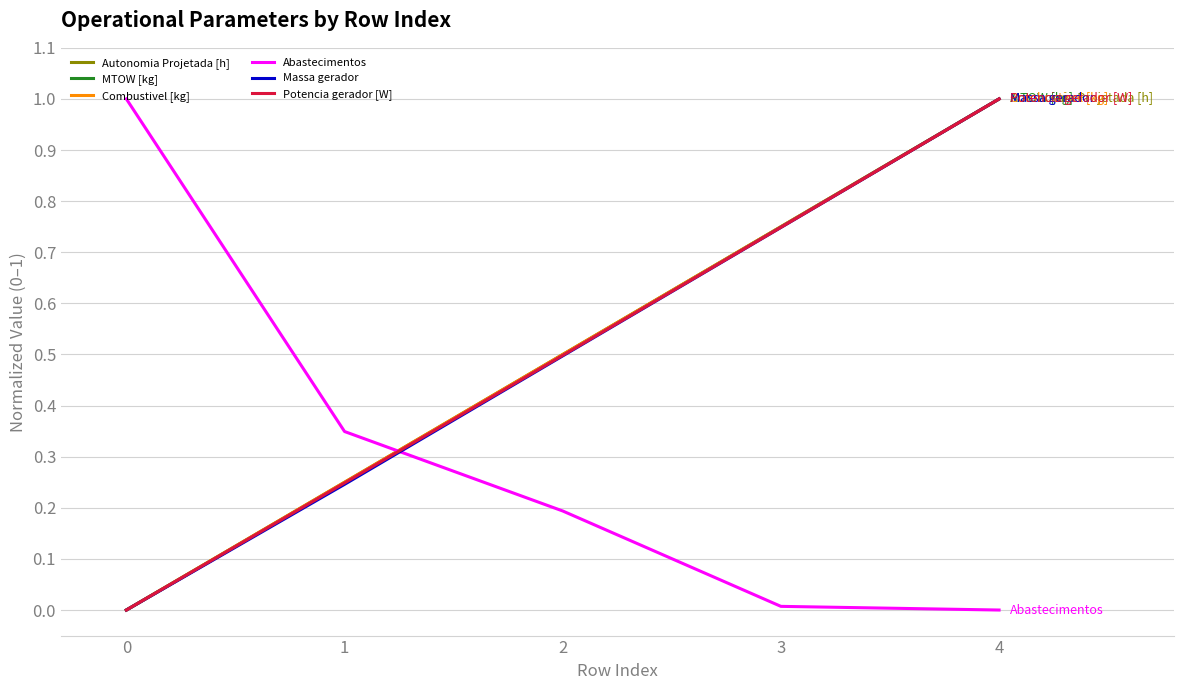

True or false: Potencia gerador [W] has more than 2 interior local peaks.

False